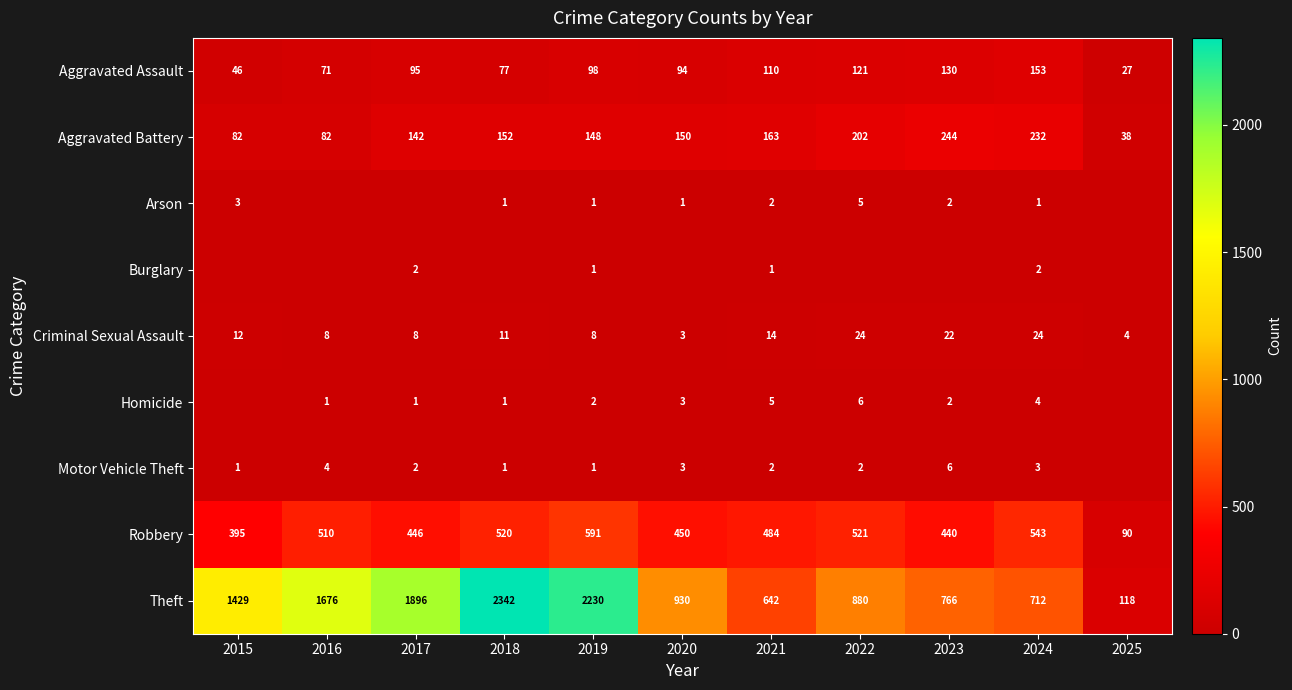

At how many categories does at least one series exceed 1832?

3